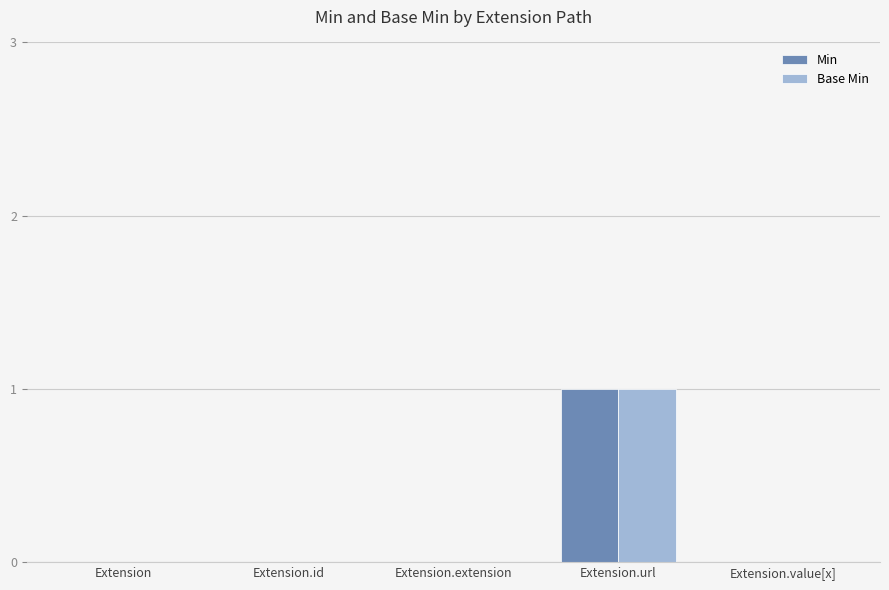

Is it true that Min equals 1 at Extension.url?

True